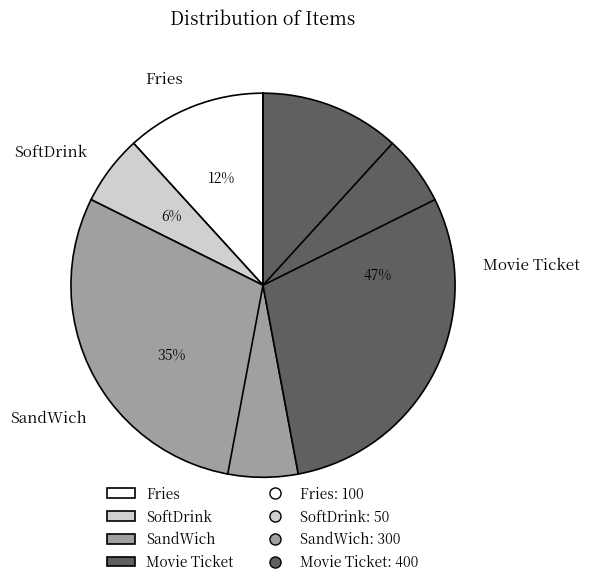

Which has a higher value, SoftDrink or Fries?

Fries